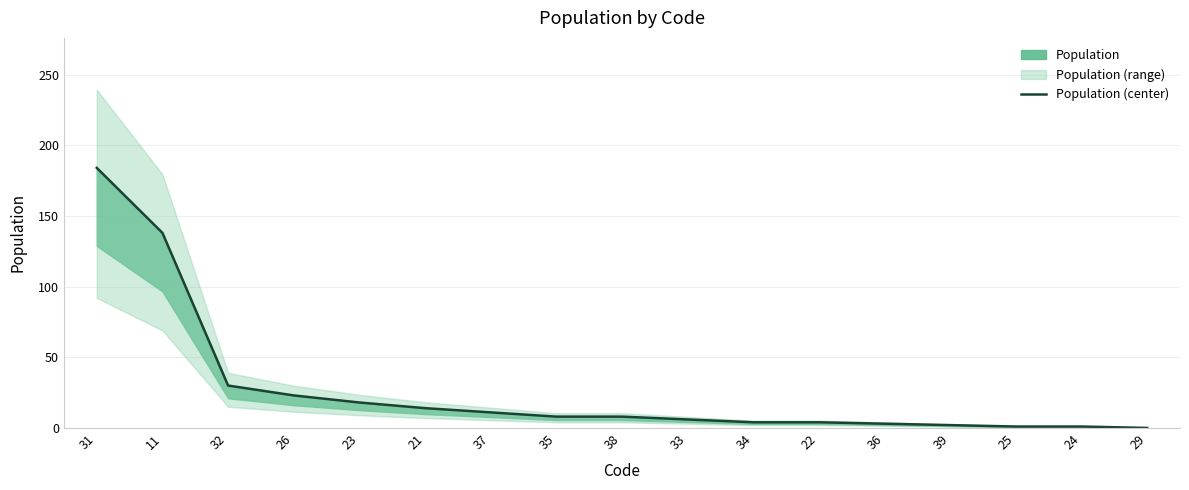

What is the average value?

27